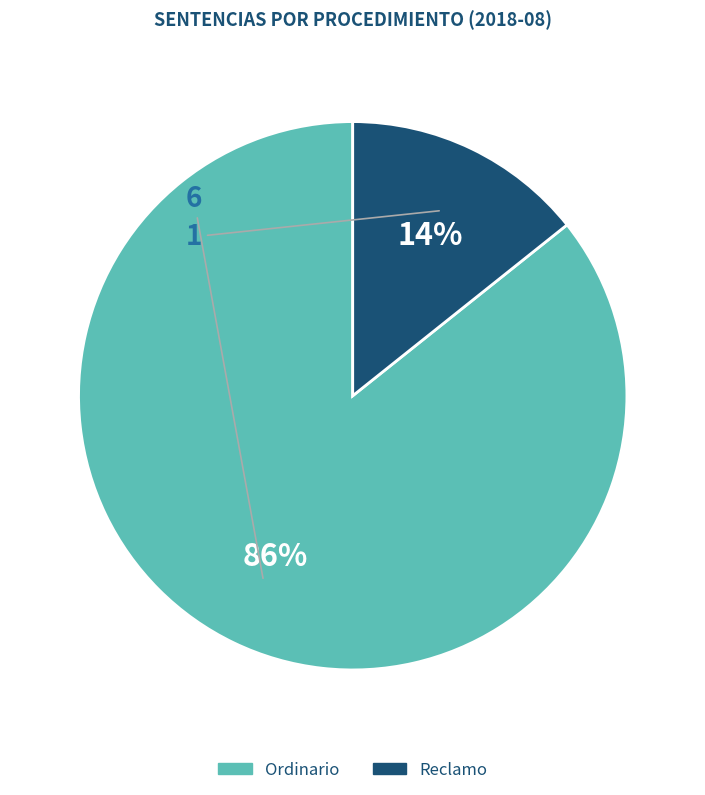

Is it true that Reclamo is 14% of the pie?

True